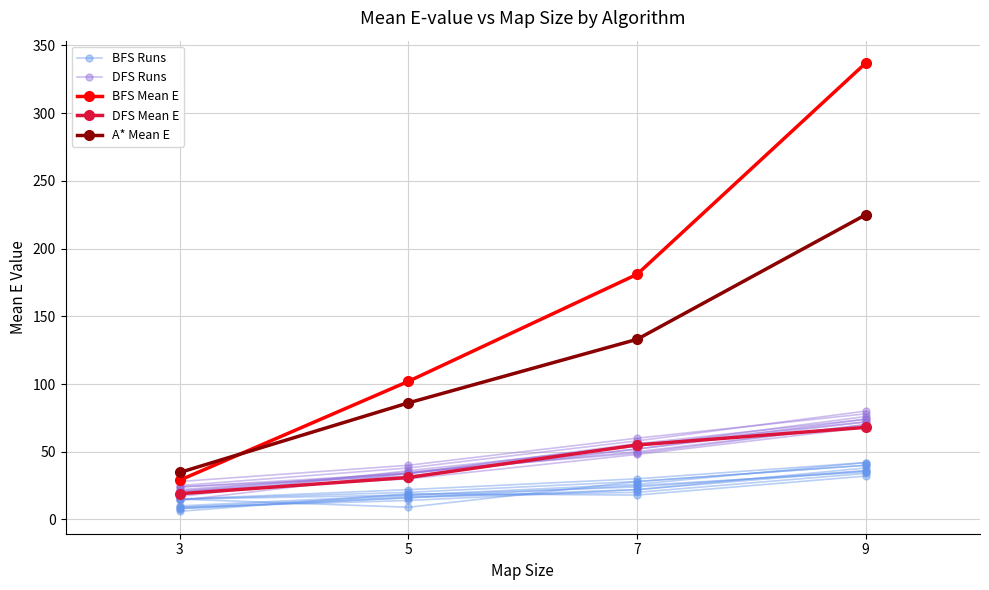

What is the sum of the DFS Runs values at 7 and 5?

84.0